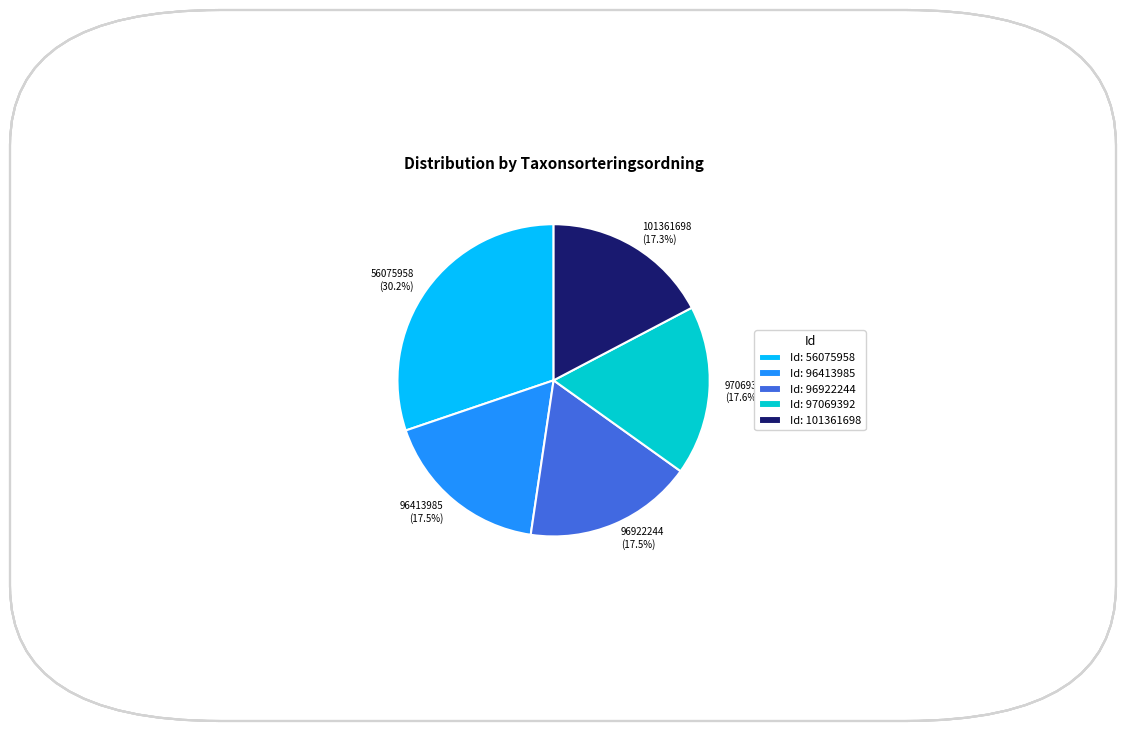

How many segments does this pie chart have?

5